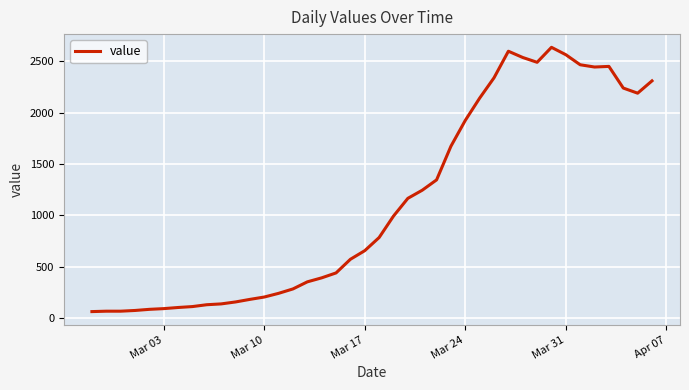

What is the maximum value shown in the chart?

2637